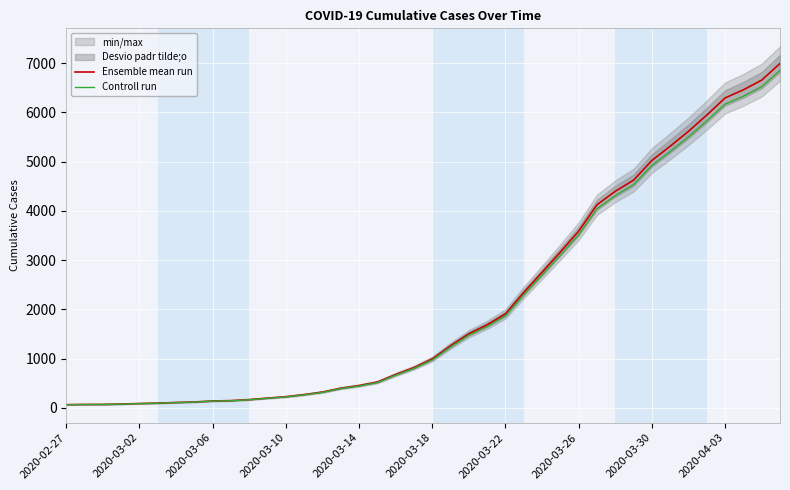

What is the highest value of the Controll run series?

6855.1